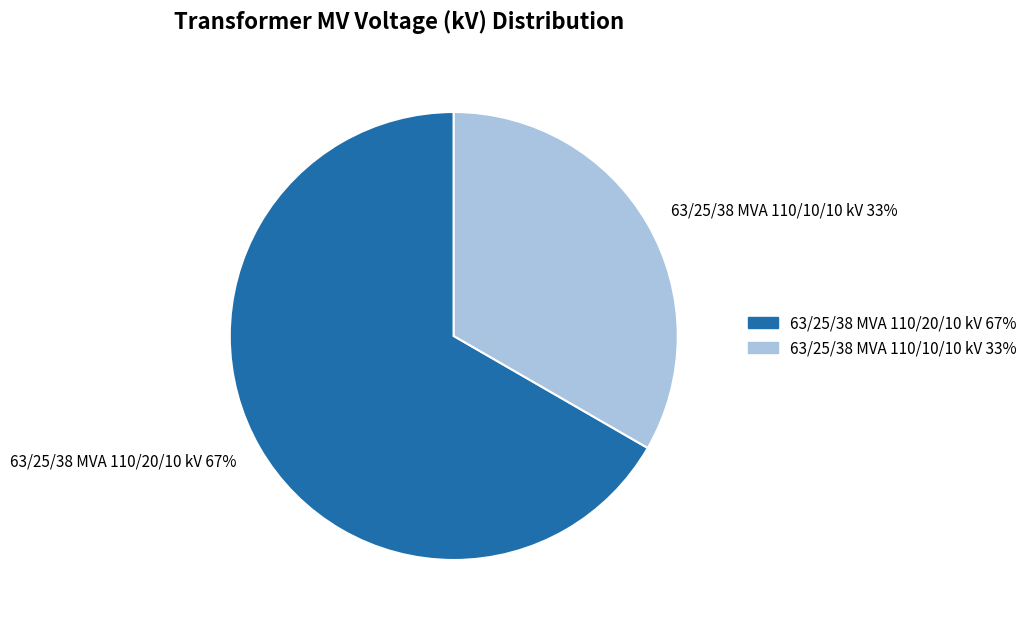

Do 63/25/38 MVA 110/20/10 kV and 63/25/38 MVA 110/10/10 kV together represent more than half of the pie?

Yes